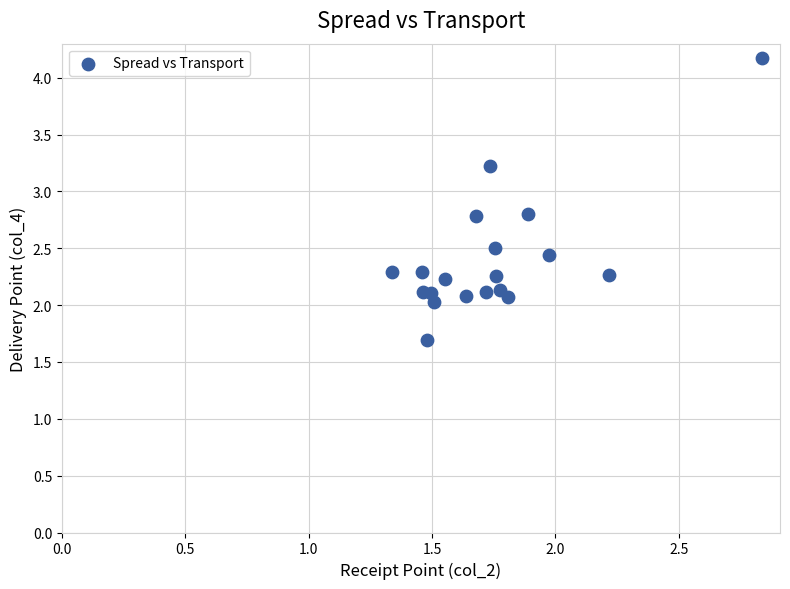

What is the range of X values (max minus min)?

1.5